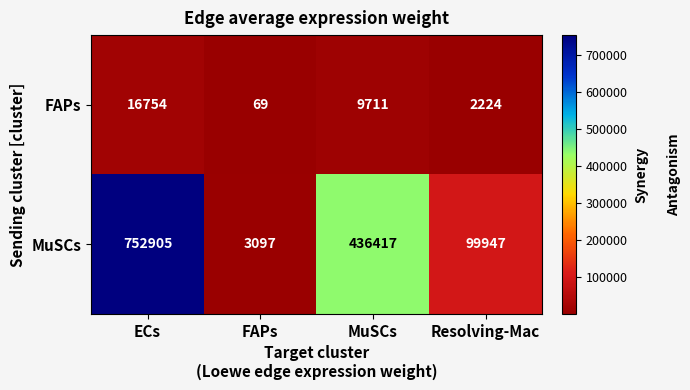

Reading left to right, transcribe all the data shown in this chart.

FAPs: ECs=16754	FAPs=69	MuSCs=9711	Resolving-Mac=2224
MuSCs: ECs=752905	FAPs=3097	MuSCs=436417	Resolving-Mac=99947